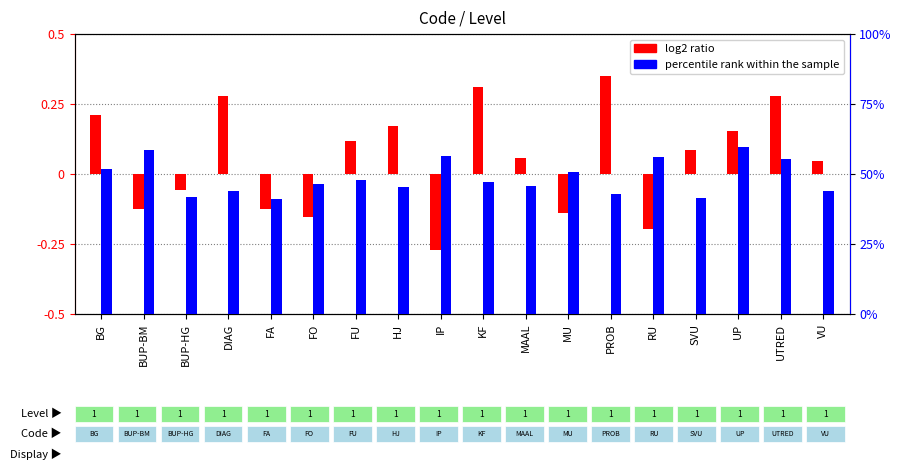

What is the label of the 5th bar from the right?

RU